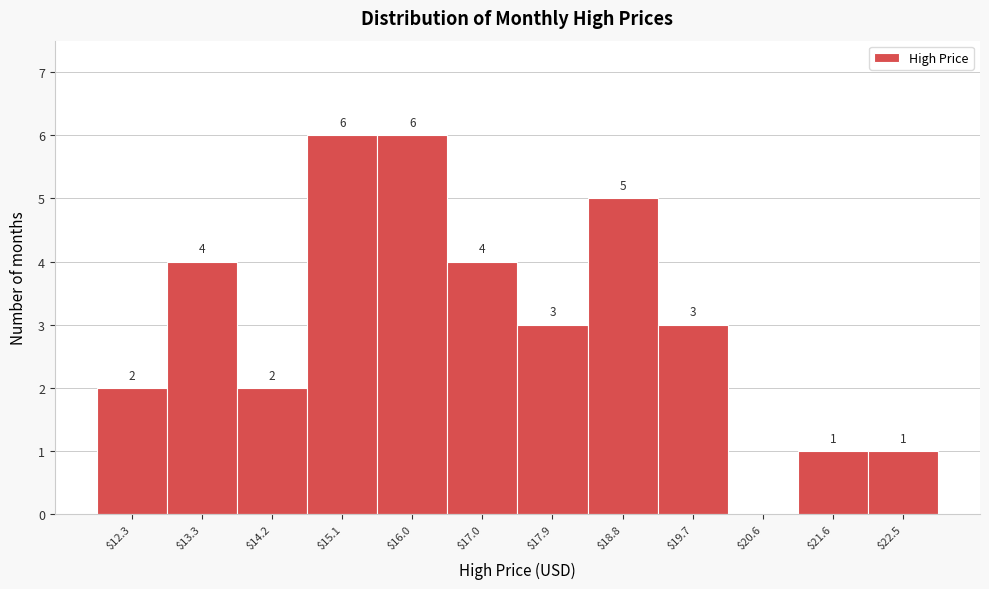

At which label does the data first exceed 3?

$13.3